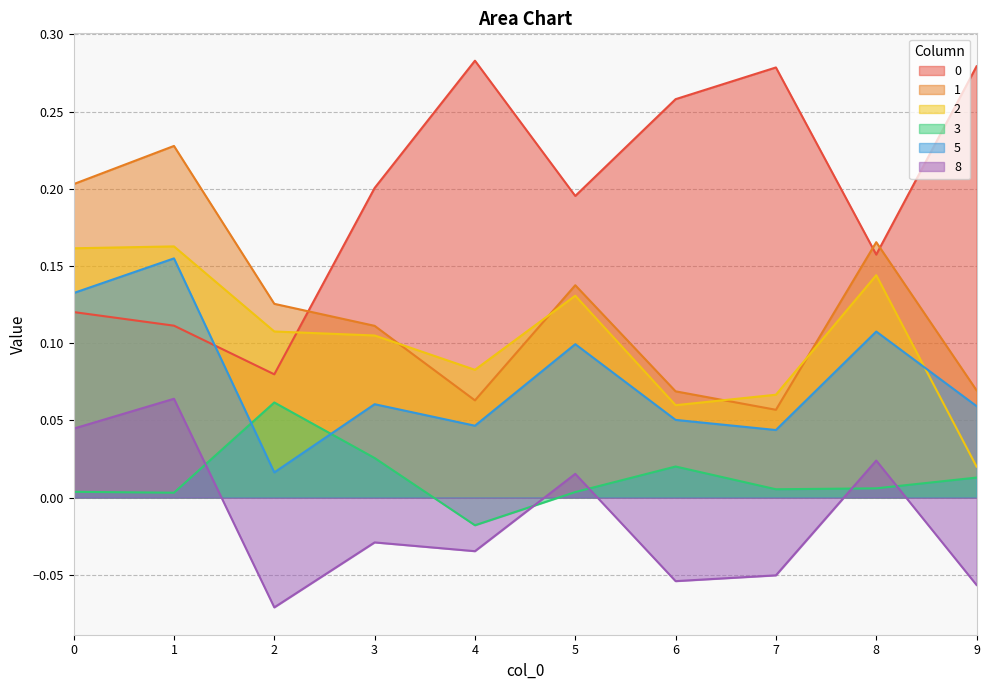

Is it true that 5 equals 0.2 at 1?

True